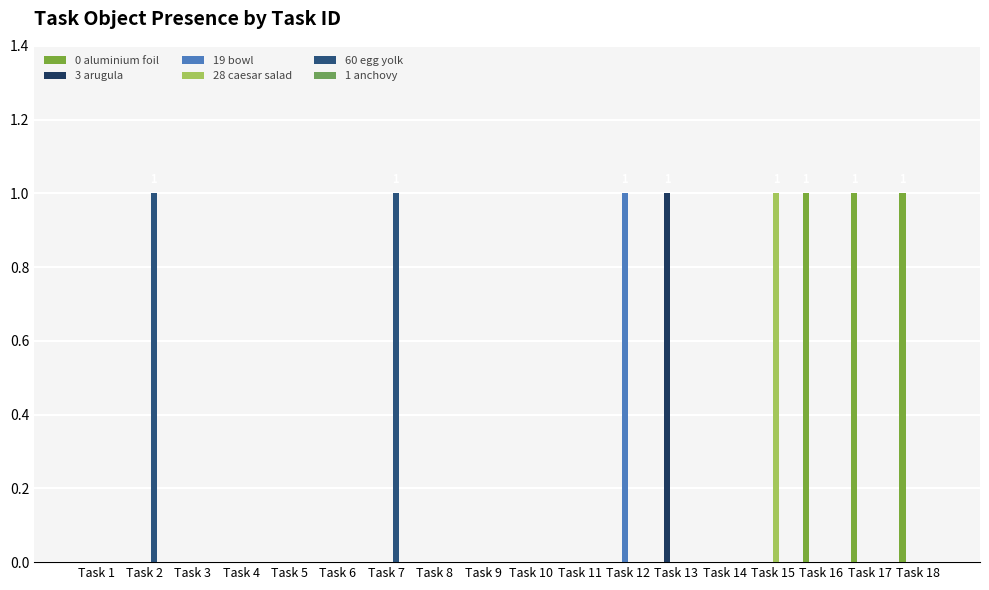

True or false: 60 egg yolk has a value of 1 at Task 14.

False